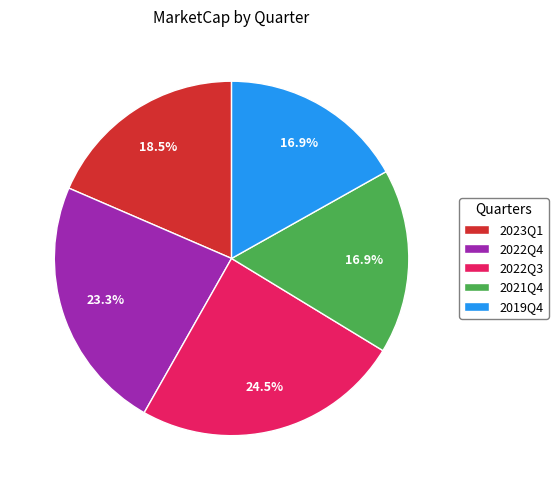

What is the largest slice in the pie chart?

2022Q3